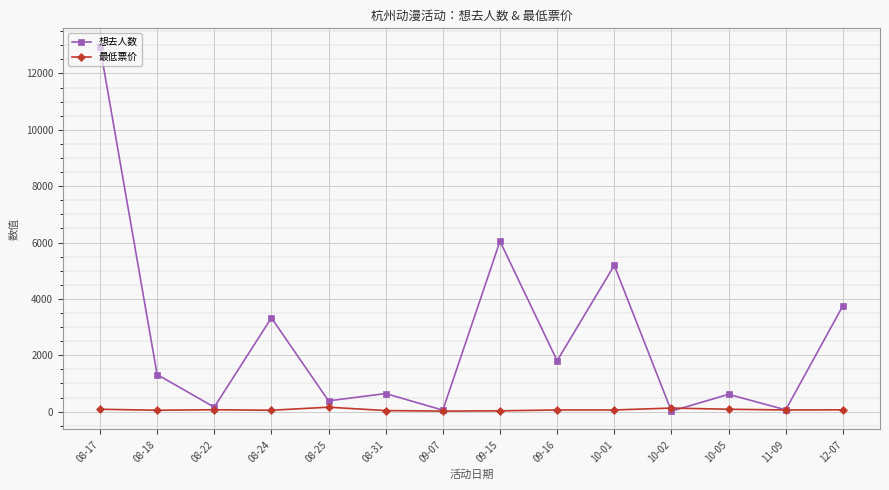

Which label corresponds to the largest value in the chart?

08-17